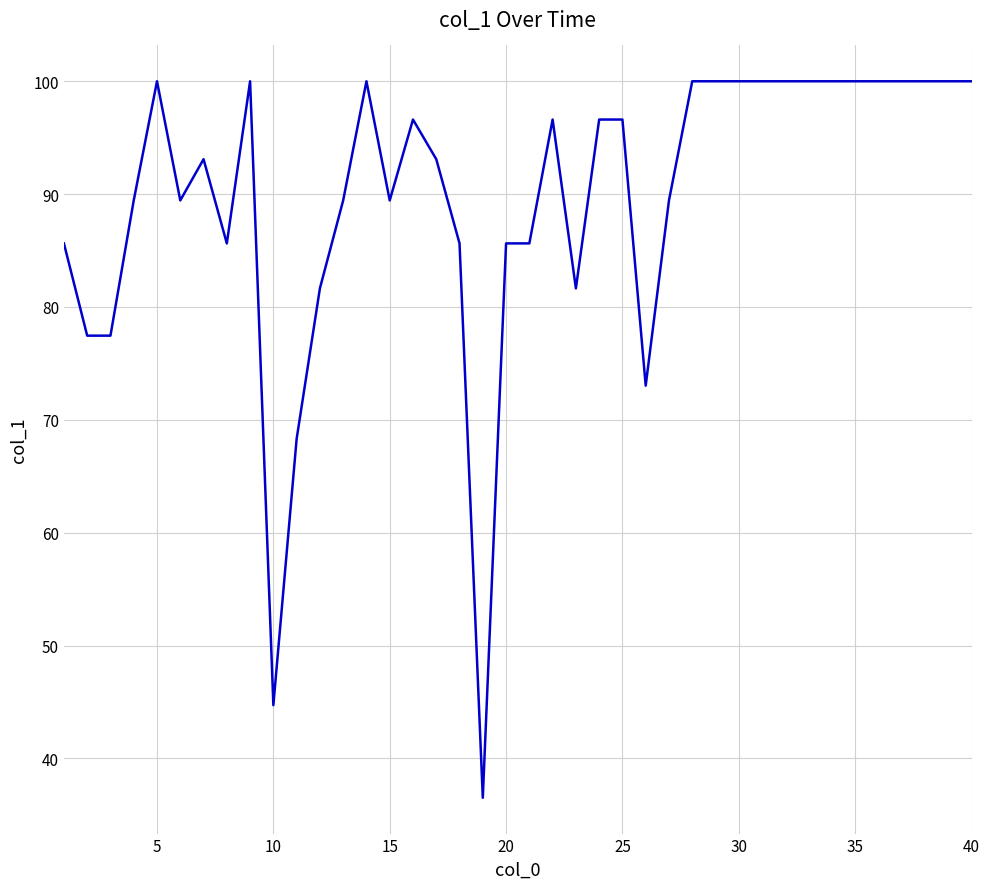

What is the difference between the maximum and minimum values?

63.5